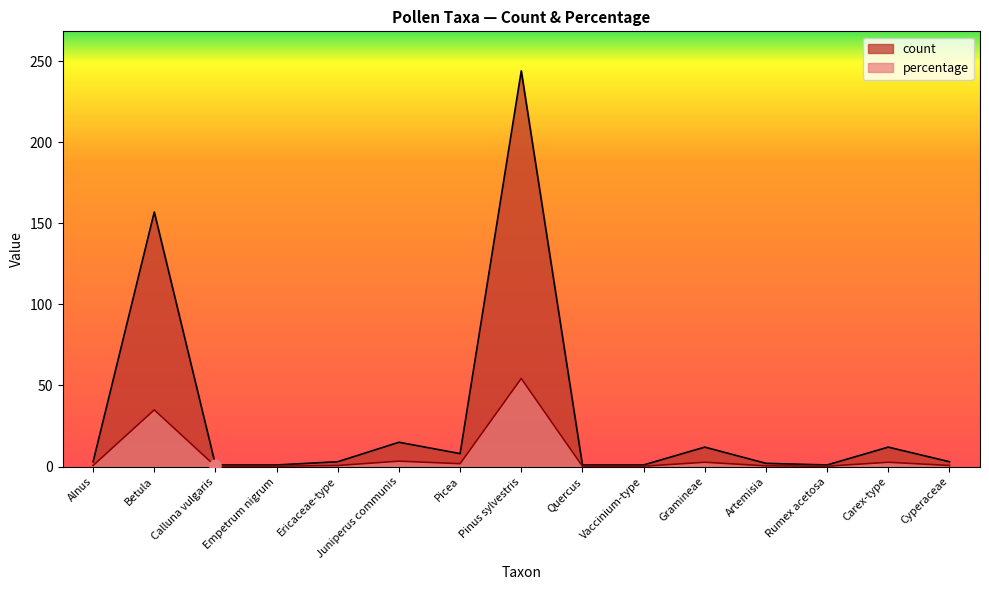

Which series has the largest total across all categories?

count